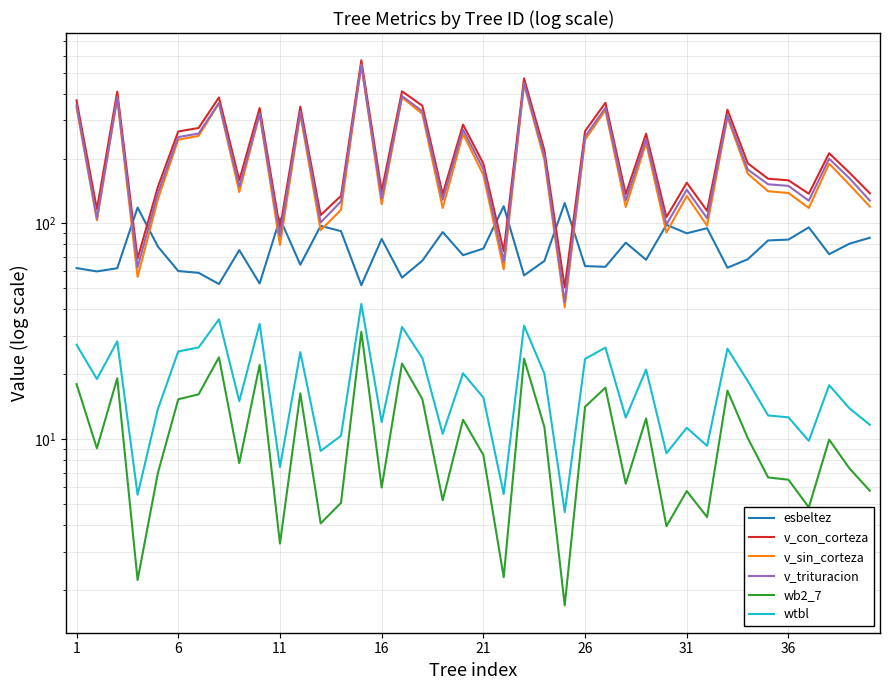

How many lines are shown in the chart?

6